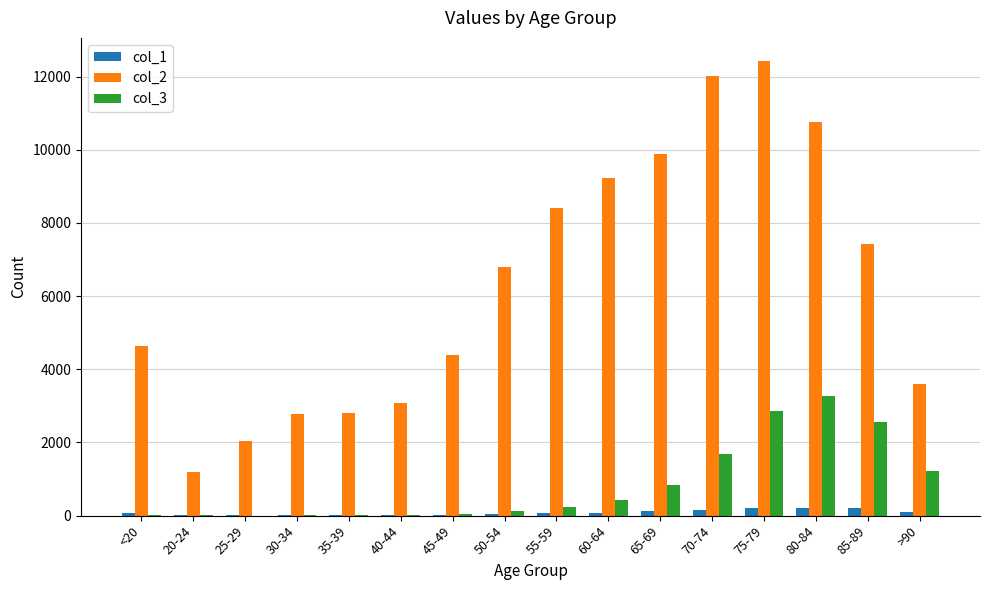

Between 80-84 and >90, which series saw the biggest shift?

col_2